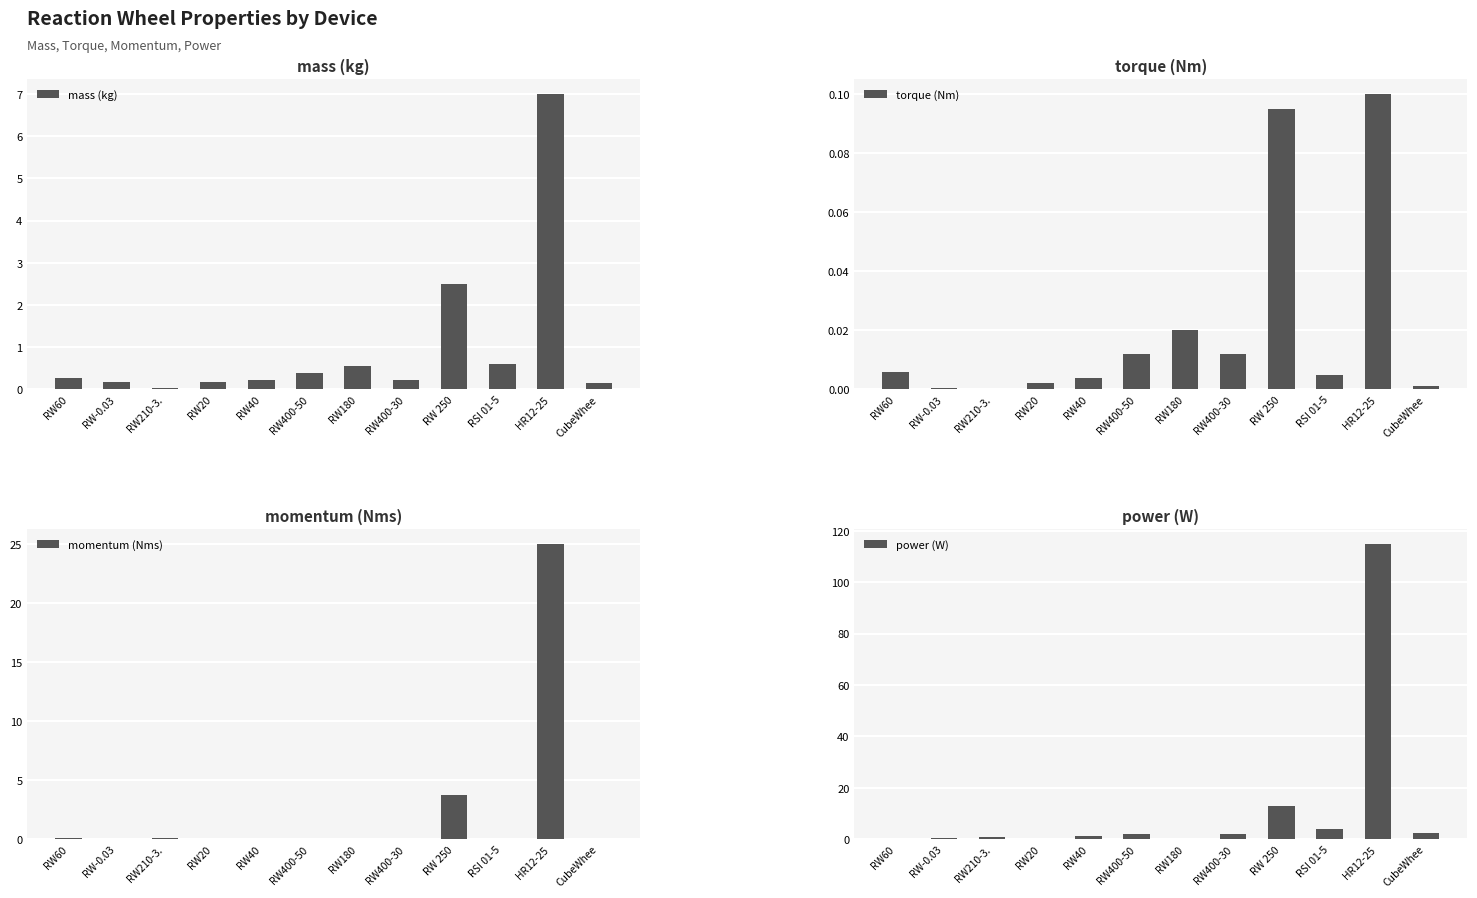

Rank the series at RW-0.03 from lowest to highest value.

torque (Nm), momentum (Nms), mass (kg), power (W)